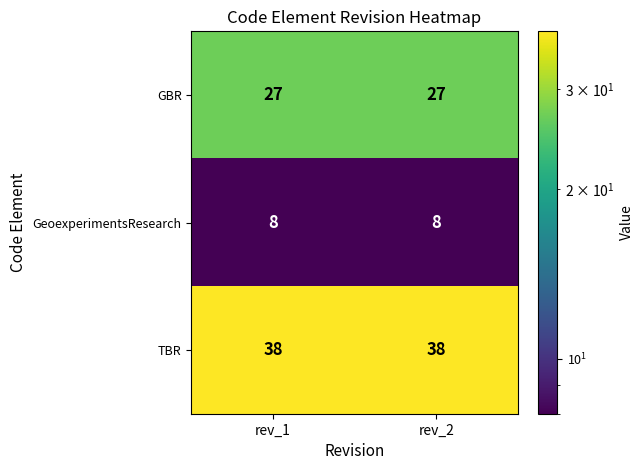

Rank the series by their maximum value, from highest to lowest.

TBR, GBR, GeoexperimentsResearch